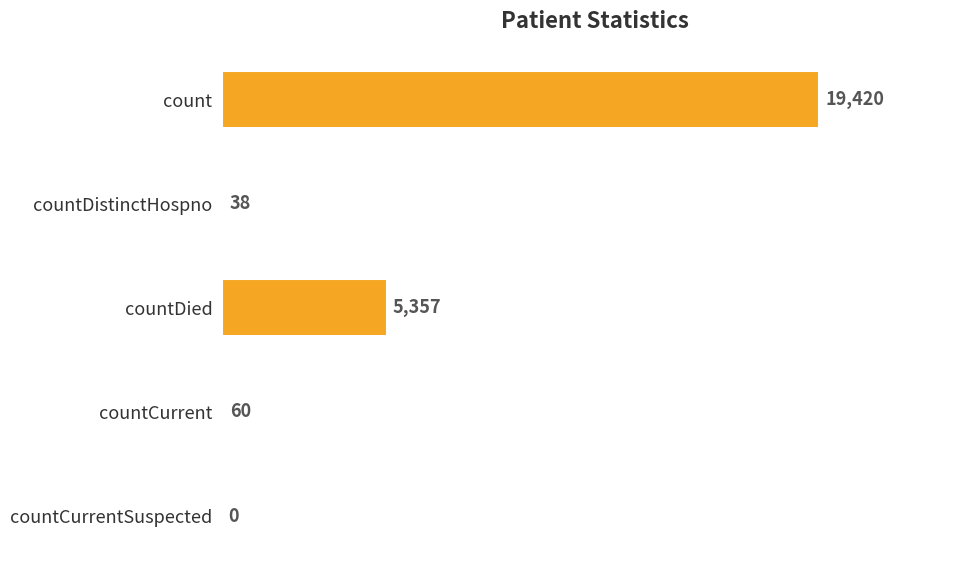

What is the sum of the values at count and countCurrentSuspected?

19420